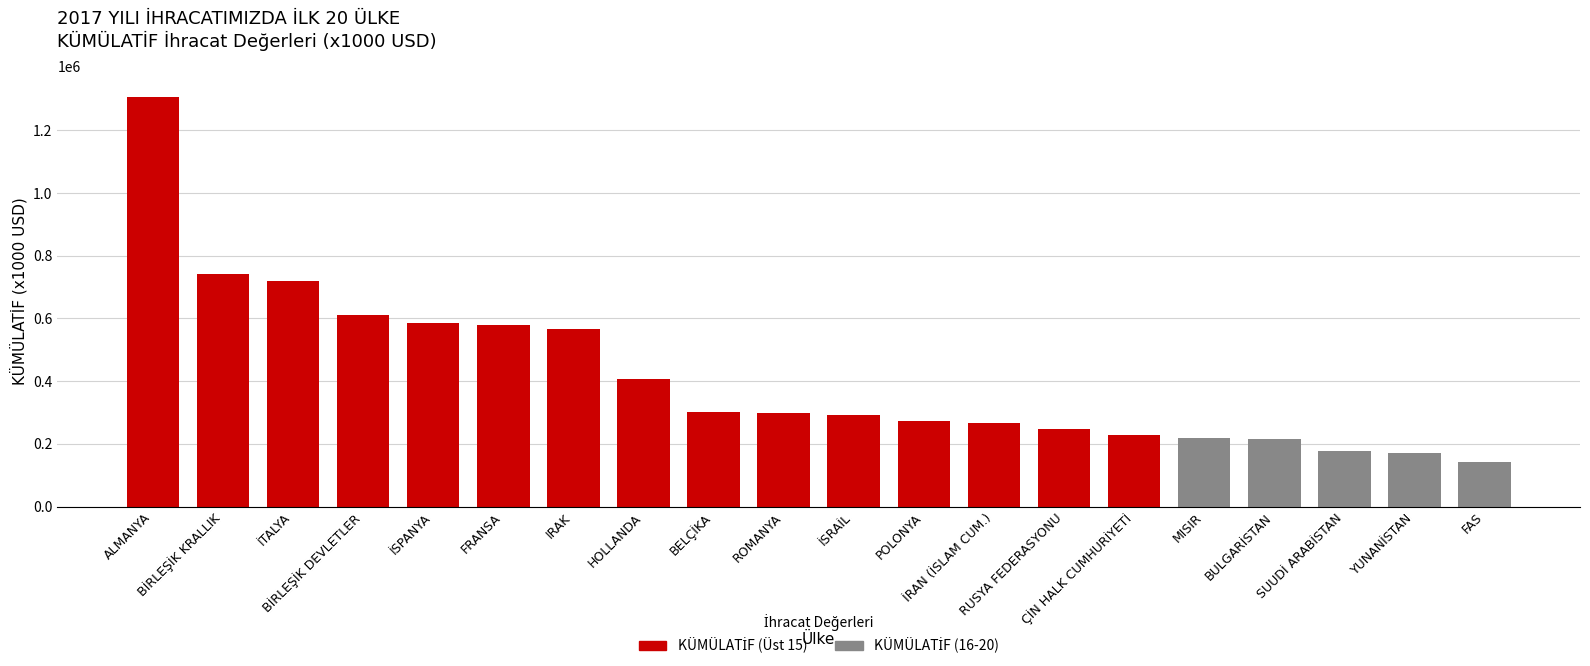

Reading left to right, what are all the values shown in this chart?

ALMANYA=1307374.7	BİRLEŞİK KRALLIK=742045.3	İTALYA=718968.5	BİRLEŞİK DEVLETLER=611756.6	İSPANYA=584658.9	FRANSA=580218.5	IRAK=566882.1	HOLLANDA=406122.2	BELÇİKA=300949.9	ROMANYA=297824.0	İSRAİL=293076.9	POLONYA=272890.4	İRAN (İSLAM CUM.)=266374.7	RUSYA FEDERASYONU=248519.8	ÇİN HALK CUMHURİYETİ=227106.6	MISIR=218281.7	BULGARİSTAN=215447.1	SUUDİ ARABİSTAN=176112.0	YUNANİSTAN=171027.8	FAS=141438.2